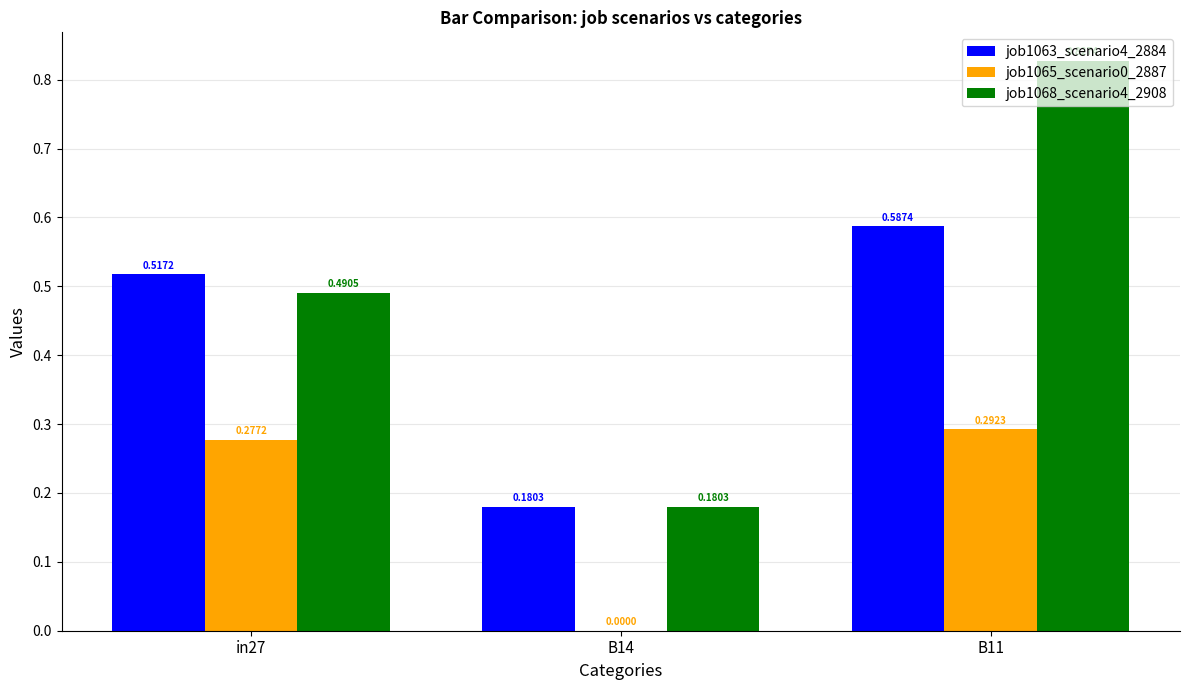

Which series changed the most between B14 and B11?

job1068_scenario4_2908